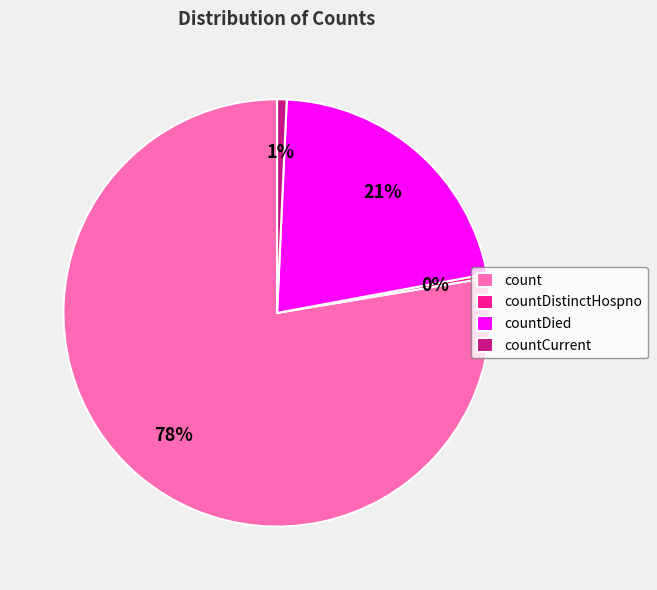

Which has a higher value, countDistinctHospno or count?

count